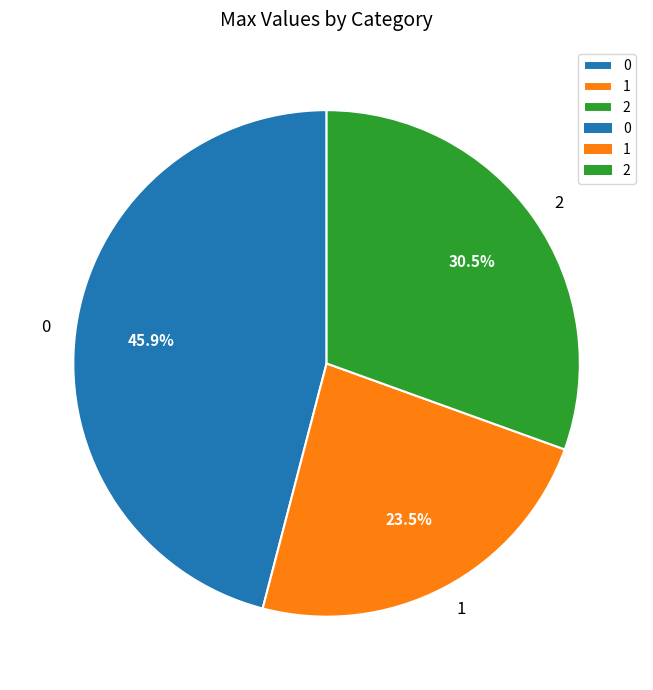

Combined, what portion of the pie is 1 and 0?

69.5%